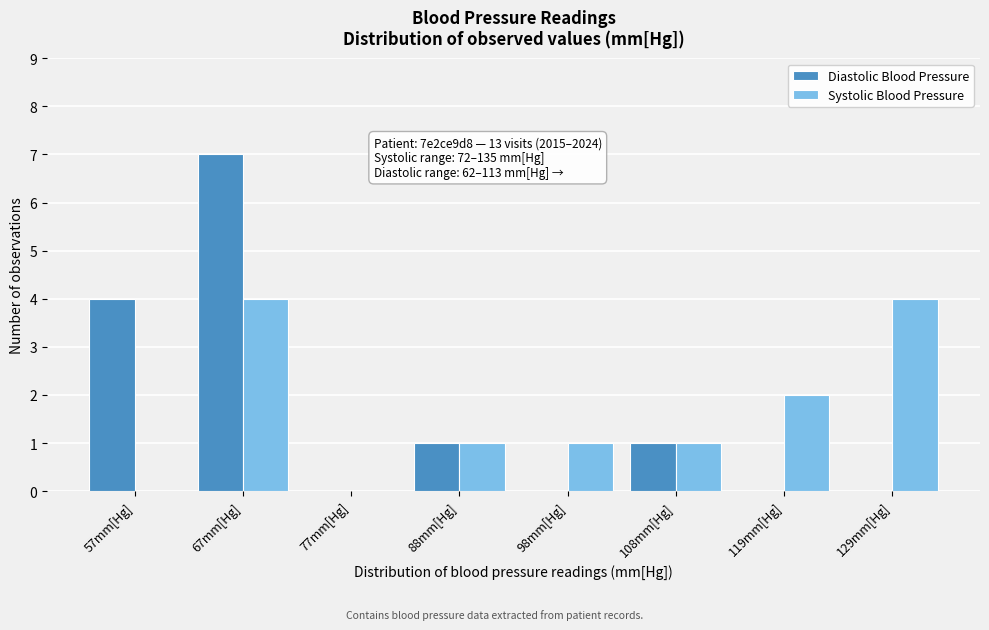

Reading right to left, extract all data points from this chart.

Diastolic Blood Pressure: 129mm[Hg]=0	119mm[Hg]=0	108mm[Hg]=1	98mm[Hg]=0	88mm[Hg]=1	77mm[Hg]=0	67mm[Hg]=7	57mm[Hg]=4
Systolic Blood Pressure: 129mm[Hg]=4	119mm[Hg]=2	108mm[Hg]=1	98mm[Hg]=1	88mm[Hg]=1	77mm[Hg]=0	67mm[Hg]=4	57mm[Hg]=0